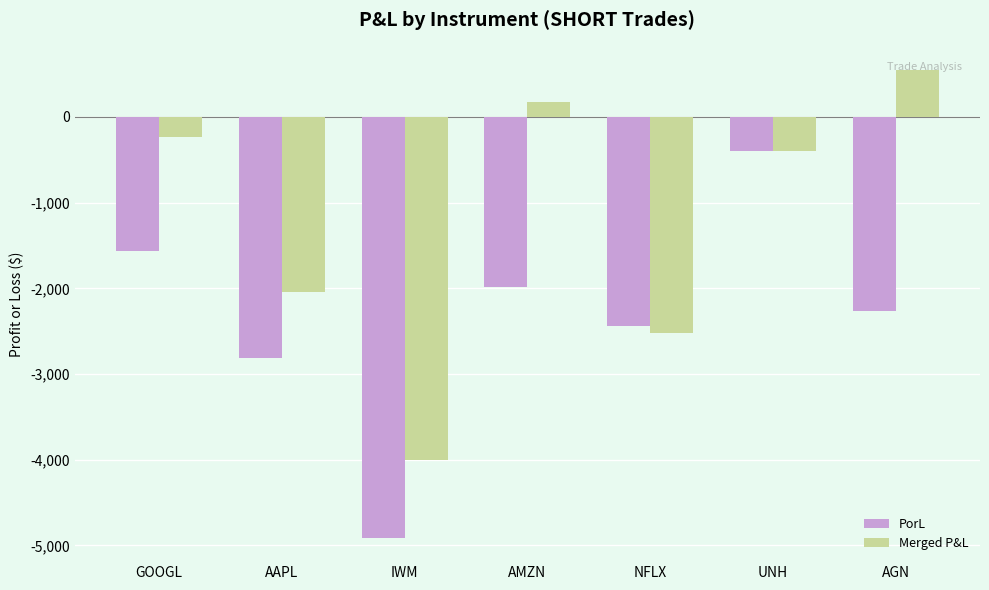

What are all the series names shown in the legend?

PorL, Merged P&L